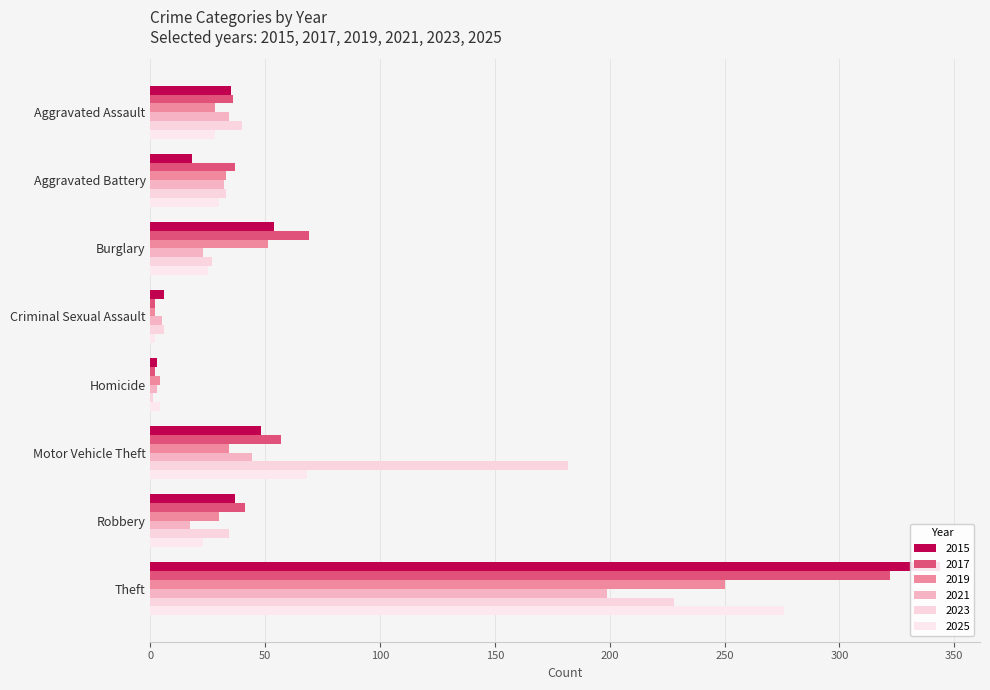

True or false: 2017 has a value of 2 at Homicide.

True